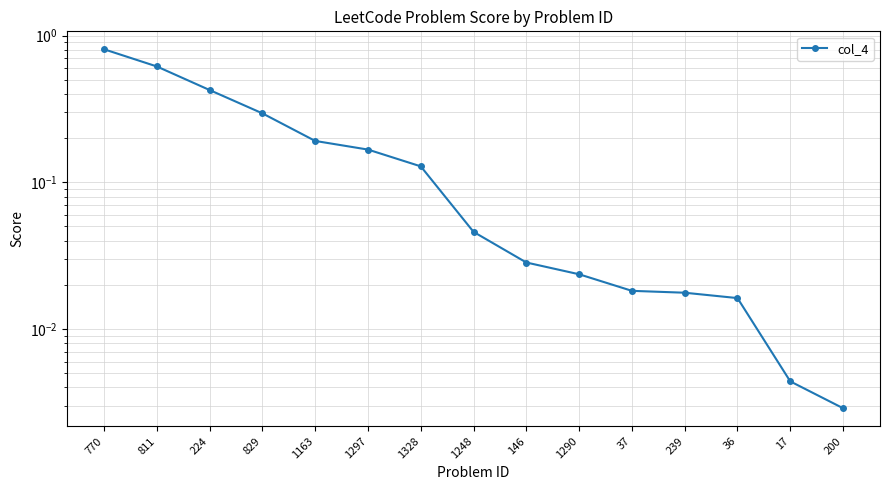

Where is the data nearest to the value 0?

200